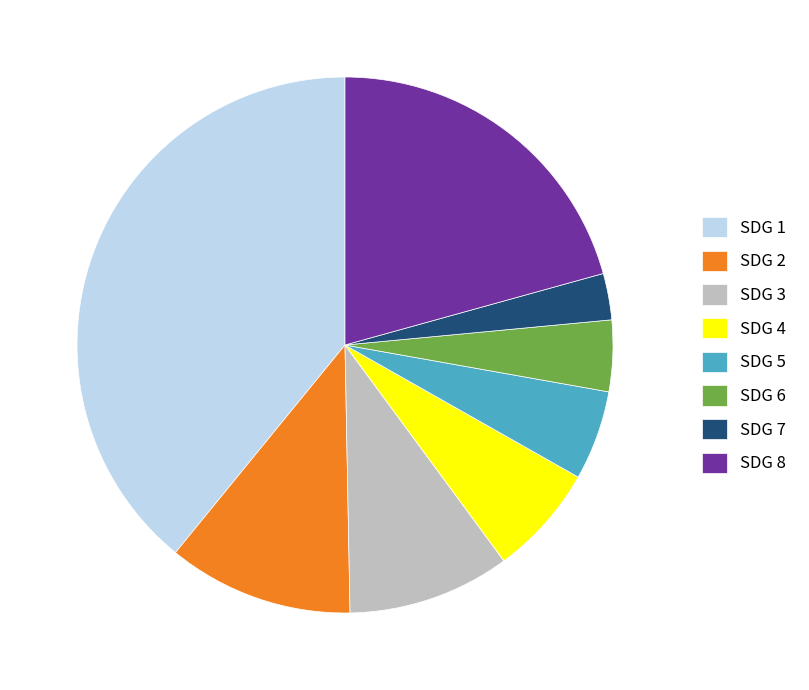

How many slices are in this pie chart?

8